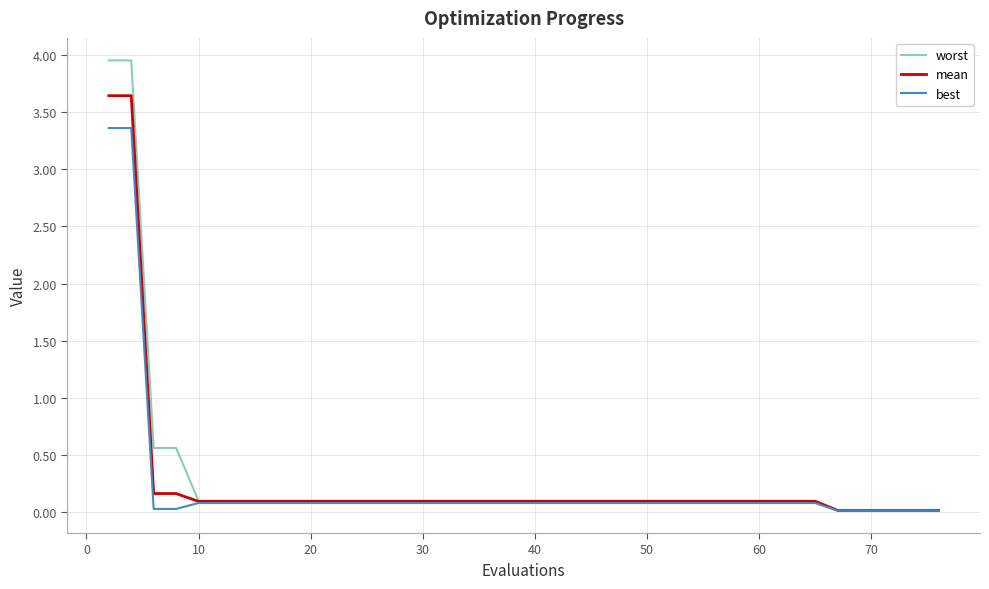

Which series has the widest spread of values?

worst